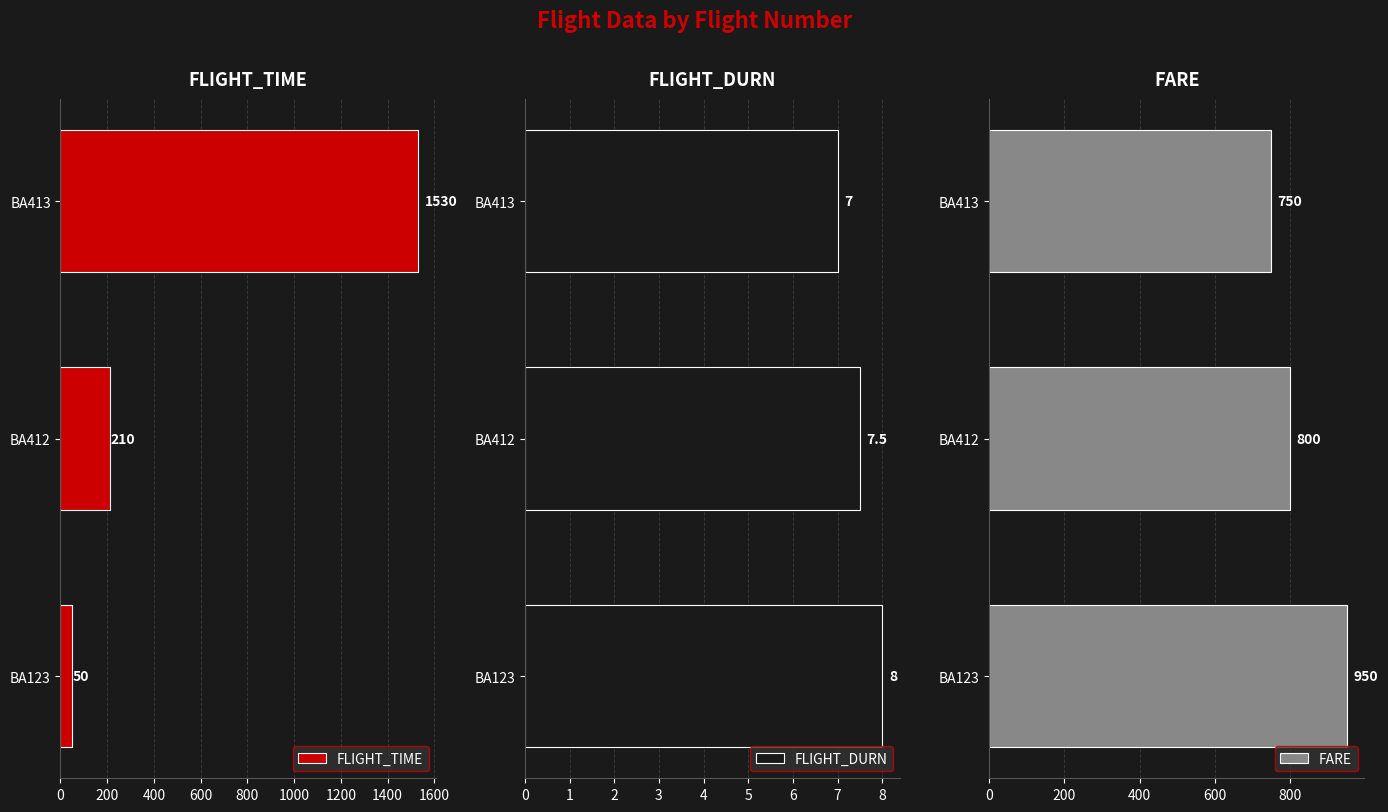

The FLIGHT_DURN series shows 8.0 at BA123. True or false?

True